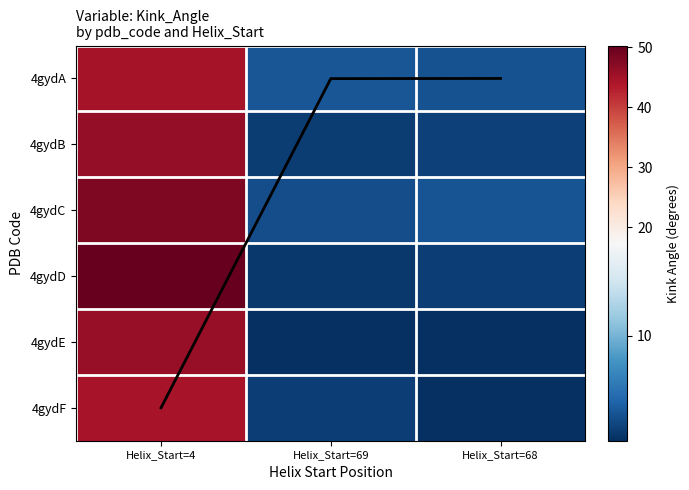

Which label corresponds to the smallest value in the chart?

Helix_Start=68